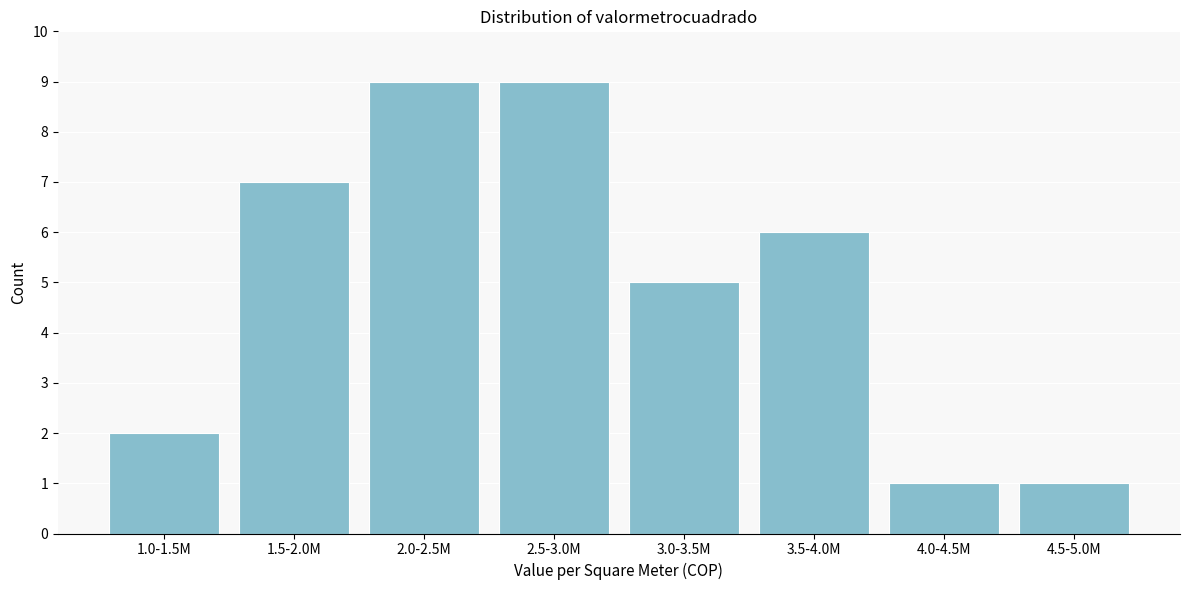

Reading right to left, extract all data points from this chart.

4.5-5.0M=1	4.0-4.5M=1	3.5-4.0M=6	3.0-3.5M=5	2.5-3.0M=9	2.0-2.5M=9	1.5-2.0M=7	1.0-1.5M=2